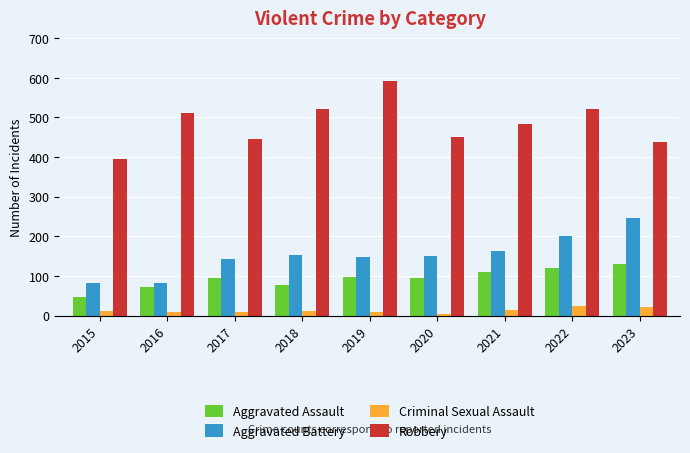

Between 2016 and 2019, which series saw the biggest shift?

Robbery